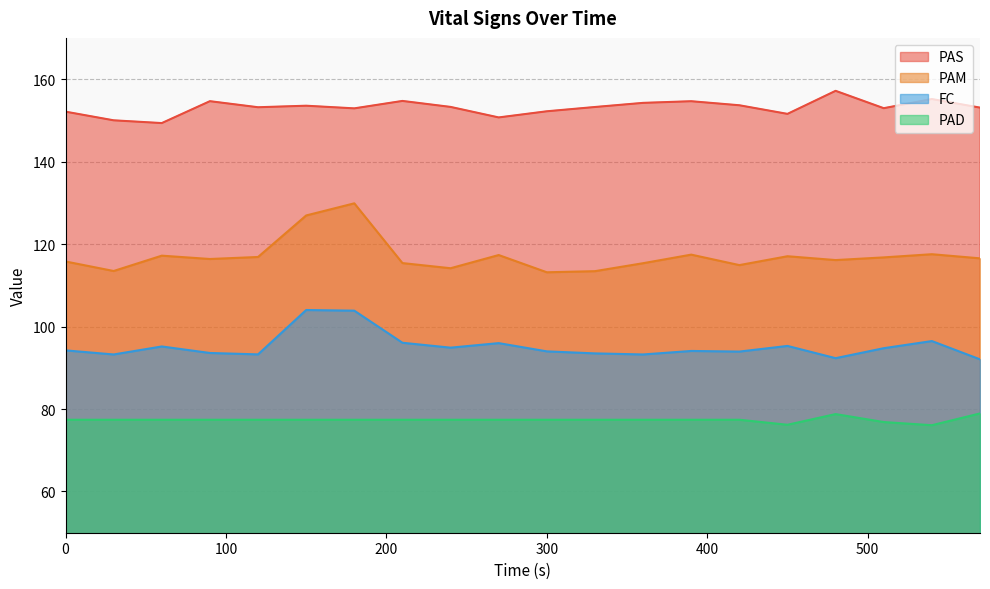

Rank the series by their maximum value, from lowest to highest.

PAD, FC, PAM, PAS